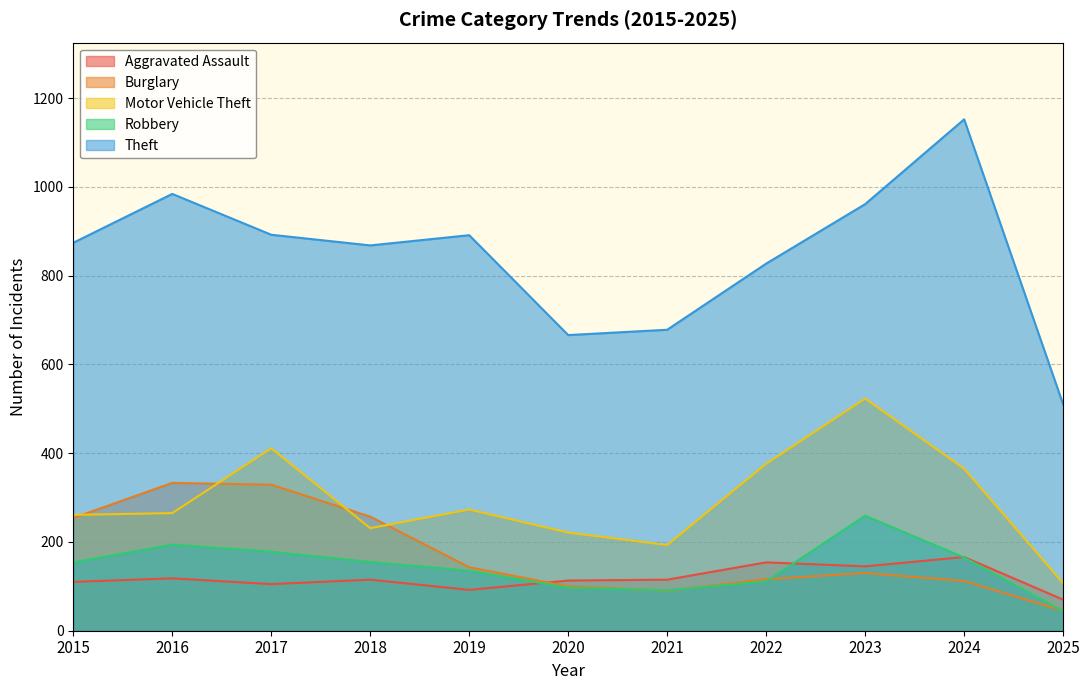

Reading left to right, list all the values displayed in this chart.

Aggravated Assault: 2015=110	2016=118	2017=105	2018=115	2019=92	2020=113	2021=115	2022=154	2023=145	2024=166	2025=70
Burglary: 2015=254	2016=333	2017=329	2018=257	2019=143	2020=100	2021=90	2022=116	2023=130	2024=112	2025=45
Motor Vehicle Theft: 2015=261	2016=265	2017=411	2018=231	2019=273	2020=221	2021=193	2022=376	2023=523	2024=365	2025=107
Robbery: 2015=154	2016=194	2017=178	2018=155	2019=135	2020=97	2021=91	2022=111	2023=259	2024=165	2025=44
Theft: 2015=874	2016=984	2017=892	2018=868	2019=891	2020=666	2021=678	2022=827	2023=961	2024=1152	2025=510